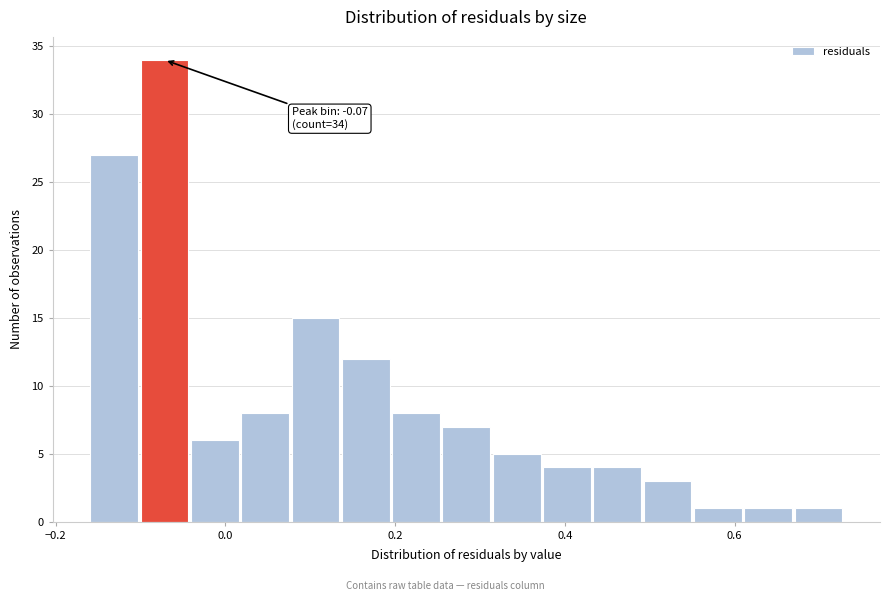

Read against the x-axis, roughly where is the centre of the tallest bar?

-0.08